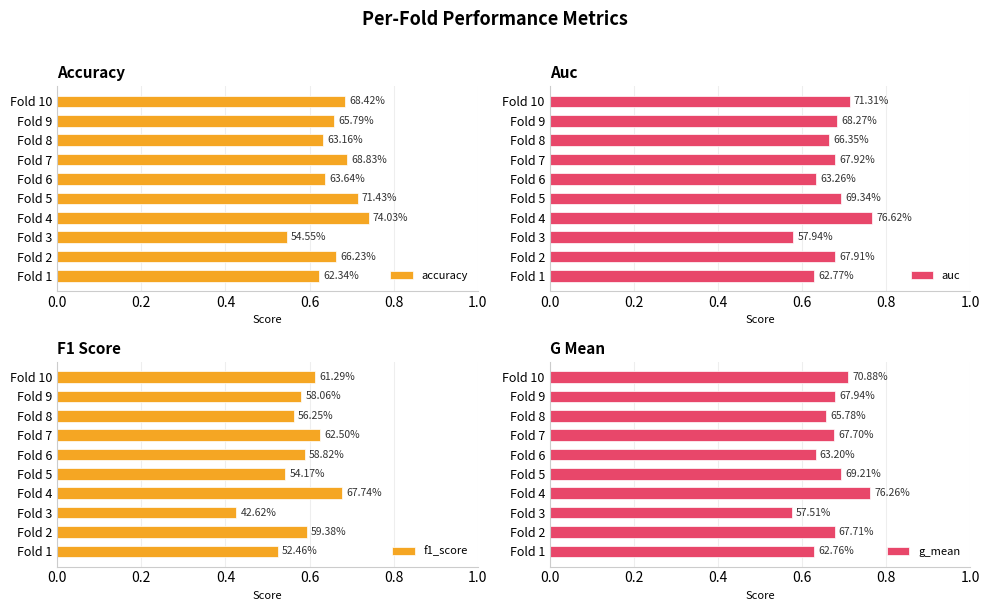

List the series in order of their peak value, highest first.

auc, g_mean, accuracy, f1_score